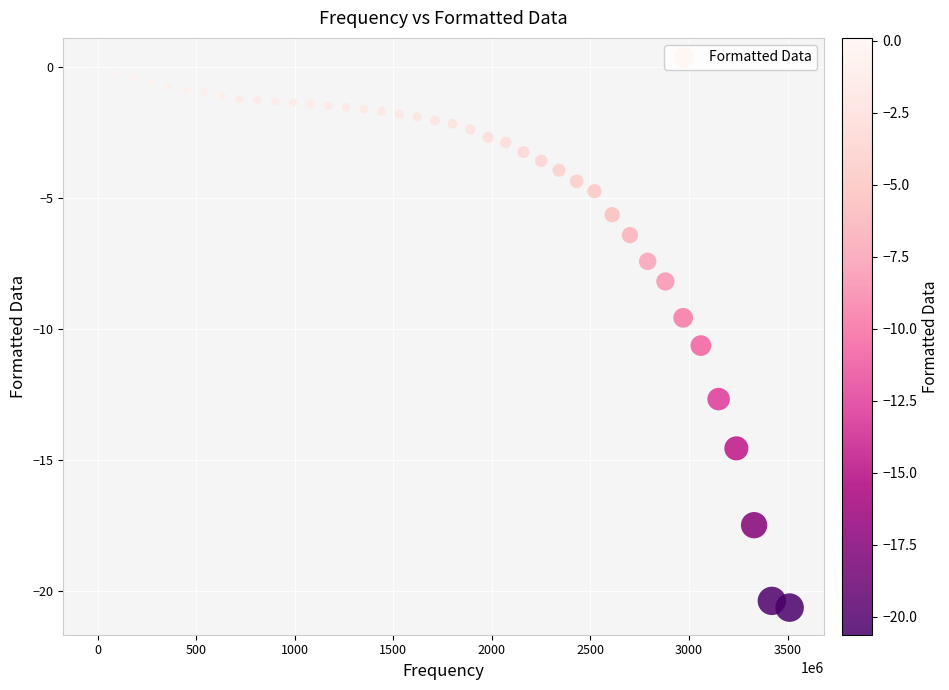

What is the range of Y values (max minus min)?

20.7